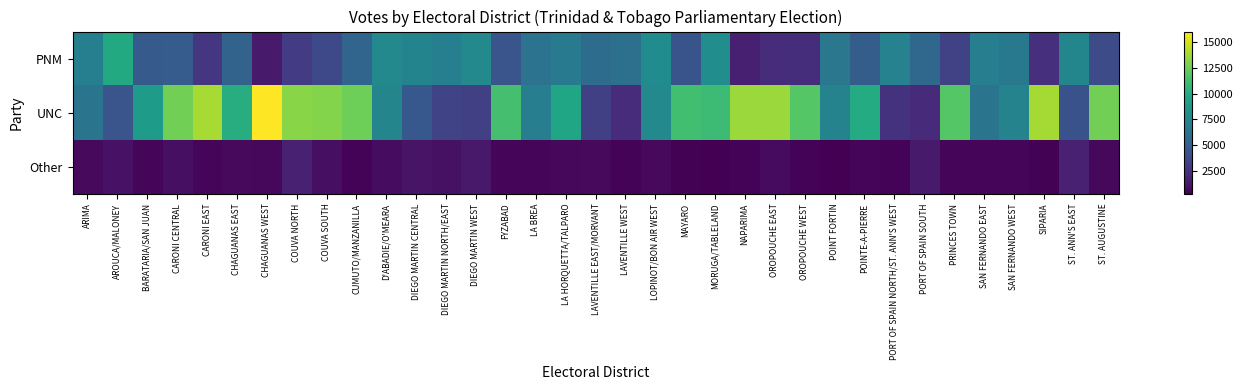

Reading right to left, what are all the values shown in this chart?

PNM: ST. AUGUSTINE=3865	ST. ANN'S EAST=7472	SIPARIA=2412	SAN FERNANDO WEST=6638	SAN FERNANDO EAST=7026	PRINCES TOWN=3340	PORT OF SPAIN SOUTH=5523	PORT OF SPAIN NORTH/ST. ANN'S WEST=7243	POINTE-A-PIERRE=4934	POINT FORTIN=6509	OROPOUCHE WEST=2349	OROPOUCHE EAST=2264	NAPARIMA=1650	MORUGA/TABLELAND=7983	MAYARO=4381	LOPINOT/BON AIR WEST=7961	LAVENTILLE WEST=6096	LAVENTILLE EAST/MORVANT=5837	LA HORQUETTA/TALPARO=6712	LA BREA=6262	FYZABAD=4454	DIEGO MARTIN WEST=7703	DIEGO MARTIN NORTH/EAST=7064	DIEGO MARTIN CENTRAL=7409	D'ABADIE/O'MEARA=7690	CUMUTO/MANZANILLA=5393	COUVA SOUTH=3763	COUVA NORTH=3094	CHAGUANAS WEST=1390	CHAGUANAS EAST=5317	CARONI EAST=2757	CARONI CENTRAL=4854	BARATARIA/SAN JUAN=4742	AROUCA/MALONEY=9858	ARIMA=7055
UNC: ST. AUGUSTINE=12664	ST. ANN'S EAST=4263	SIPARIA=13900	SAN FERNANDO WEST=7341	SAN FERNANDO EAST=6357	PRINCES TOWN=11852	PORT OF SPAIN SOUTH=2218	PORT OF SPAIN NORTH/ST. ANN'S WEST=2597	POINTE-A-PIERRE=9969	POINT FORTIN=7293	OROPOUCHE WEST=11882	OROPOUCHE EAST=13649	NAPARIMA=13649	MORUGA/TABLELAND=11083	MAYARO=11241	LOPINOT/BON AIR WEST=7699	LAVENTILLE WEST=2291	LAVENTILLE EAST/MORVANT=3270	LA HORQUETTA/TALPARO=9585	LA BREA=7001	FYZABAD=11396	DIEGO MARTIN WEST=3257	DIEGO MARTIN NORTH/EAST=3525	DIEGO MARTIN CENTRAL=4600	D'ABADIE/O'MEARA=7428	CUMUTO/MANZANILLA=12559	COUVA SOUTH=13122	COUVA NORTH=13201	CHAGUANAS WEST=16013	CHAGUANAS EAST=10097	CARONI EAST=13957	CARONI CENTRAL=12663	BARATARIA/SAN JUAN=8887	AROUCA/MALONEY=4443	ARIMA=6356
Other: ST. AUGUSTINE=639	ST. ANN'S EAST=1714	SIPARIA=374	SAN FERNANDO WEST=539	SAN FERNANDO EAST=490	PRINCES TOWN=510	PORT OF SPAIN SOUTH=1437	PORT OF SPAIN NORTH/ST. ANN'S WEST=443	POINTE-A-PIERRE=530	POINT FORTIN=284	OROPOUCHE WEST=451	OROPOUCHE EAST=771	NAPARIMA=462	MORUGA/TABLELAND=281	MAYARO=347	LOPINOT/BON AIR WEST=684	LAVENTILLE WEST=429	LAVENTILLE EAST/MORVANT=652	LA HORQUETTA/TALPARO=609	LA BREA=490	FYZABAD=539	DIEGO MARTIN WEST=1336	DIEGO MARTIN NORTH/EAST=974	DIEGO MARTIN CENTRAL=1085	D'ABADIE/O'MEARA=834	CUMUTO/MANZANILLA=438	COUVA SOUTH=955	COUVA NORTH=1727	CHAGUANAS WEST=599	CHAGUANAS EAST=659	CARONI EAST=561	CARONI CENTRAL=914	BARATARIA/SAN JUAN=499	AROUCA/MALONEY=1049	ARIMA=709